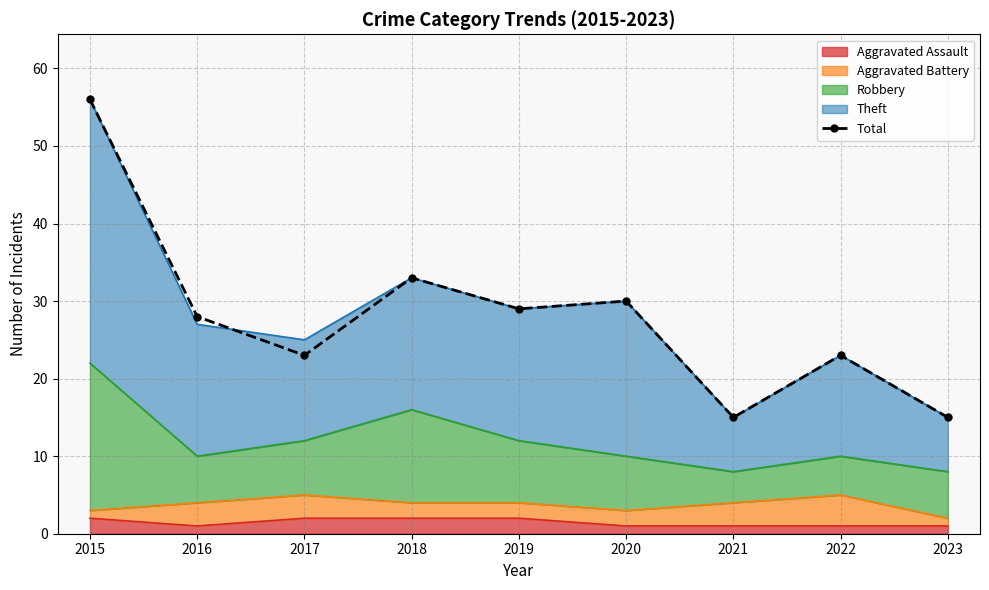

At which label does the data first exceed 28?

2015